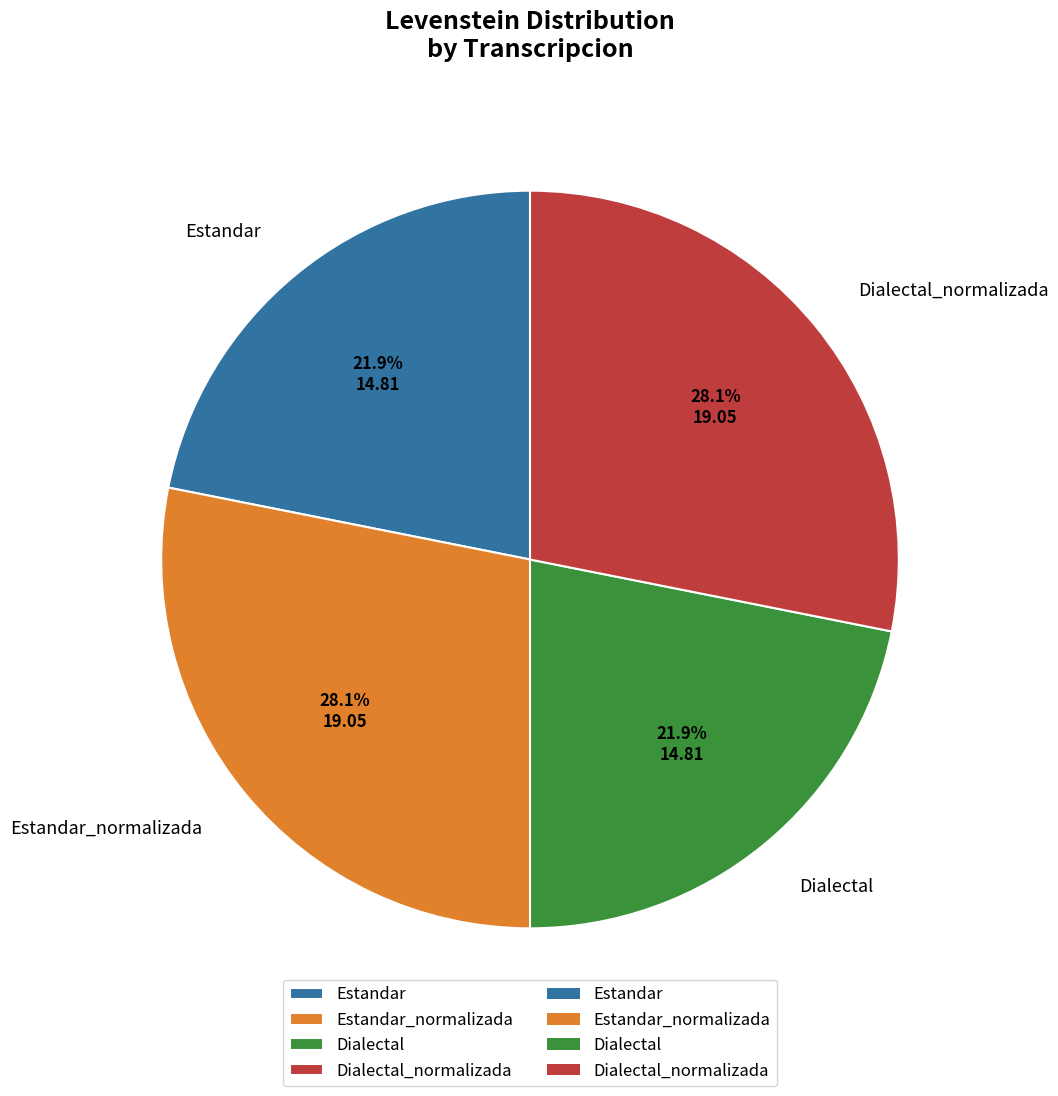

What percentage is NOT represented by Estandar?

78.1%